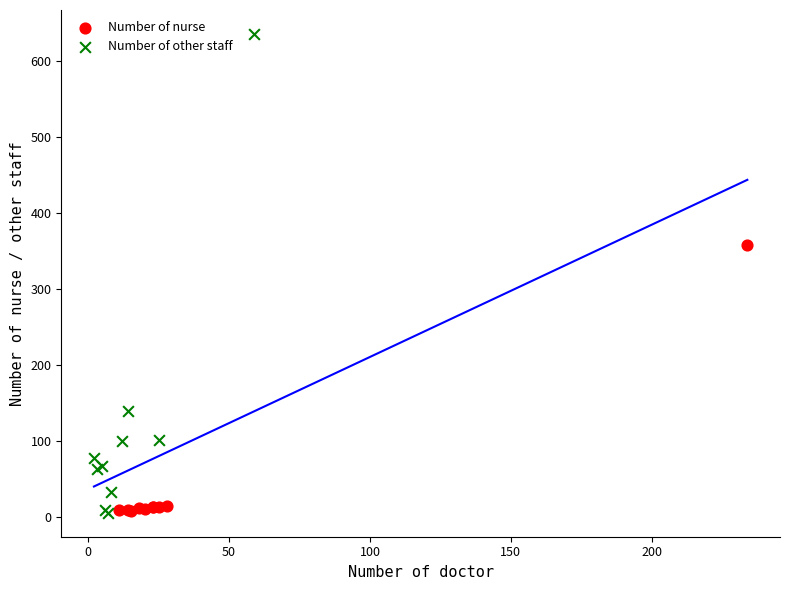

Which series reaches the maximum Y coordinate?

Number of other staff